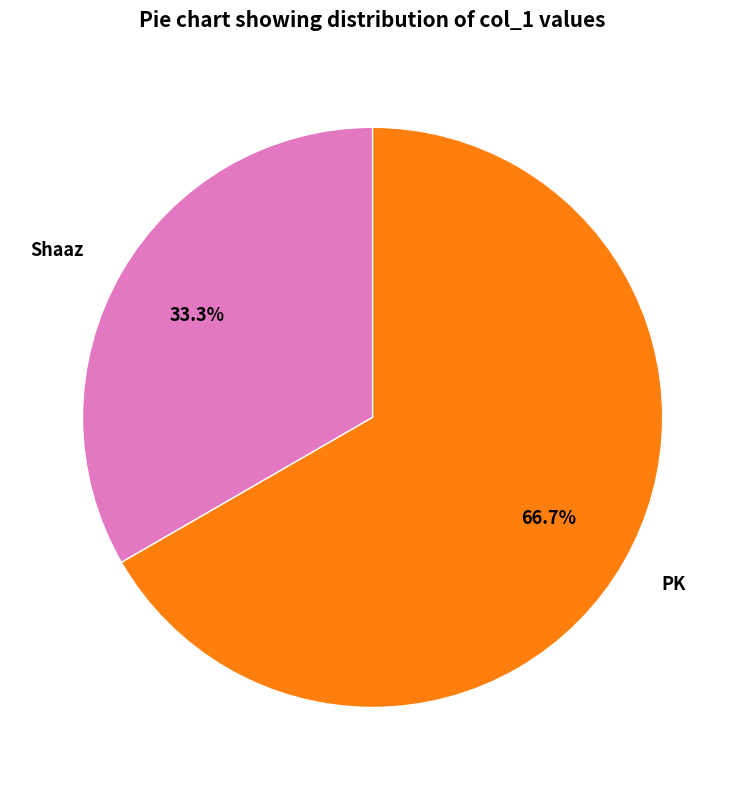

The Shaaz slice represents 39% of the pie. True or false?

False